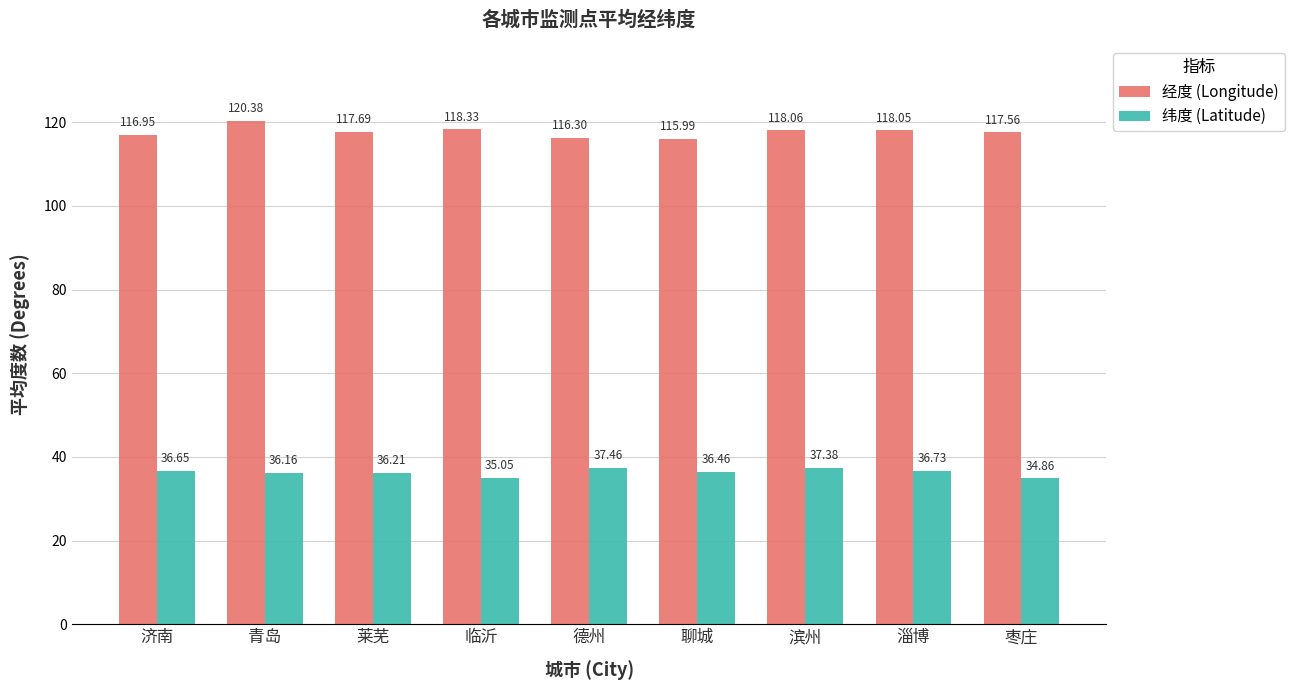

Which label corresponds to the largest value in the chart?

青岛